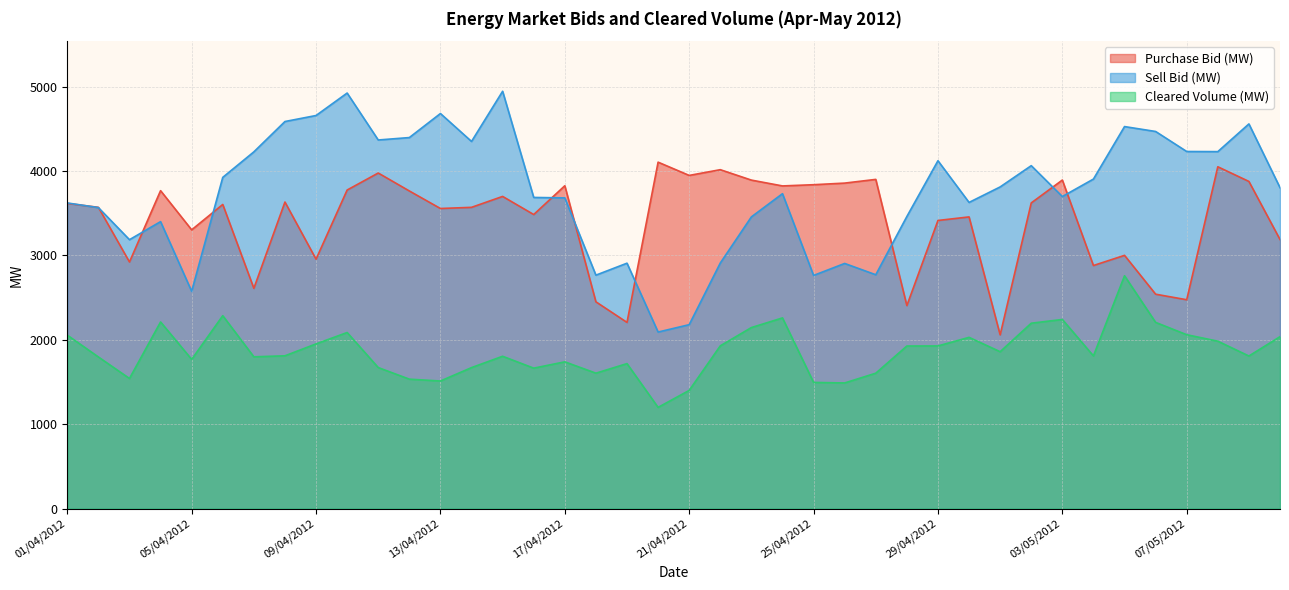

What is the sum of all Purchase Bid (MW) values?

136532.9